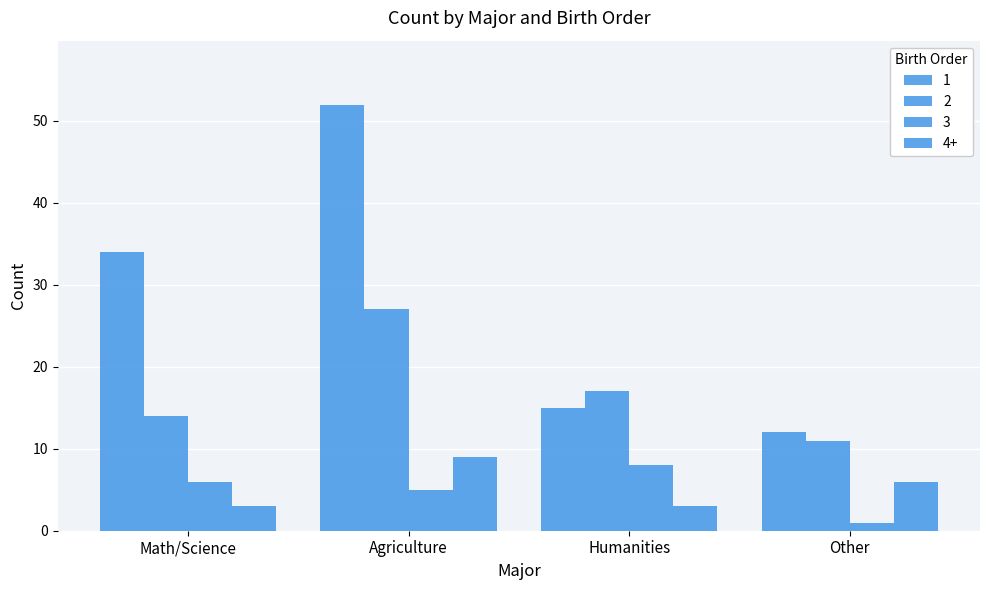

Count the number of data series in this chart.

4